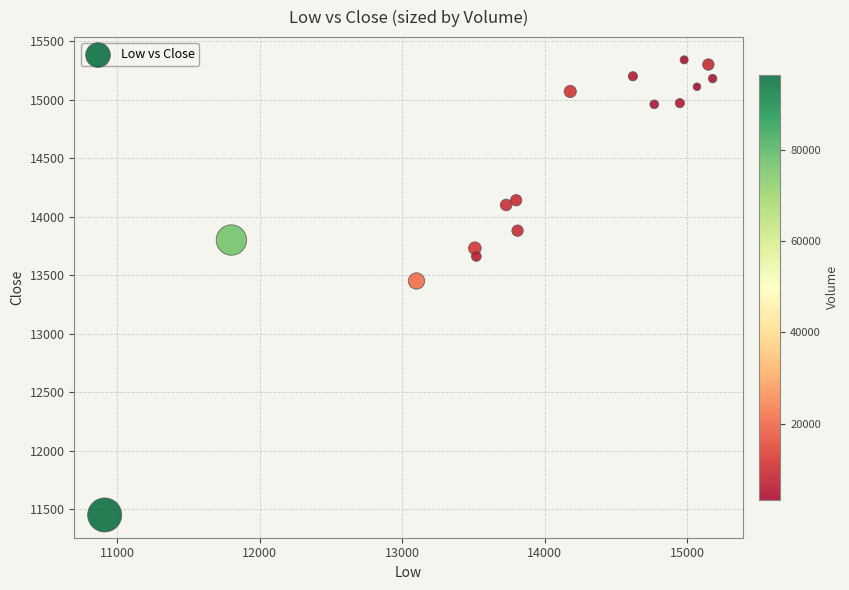

What Y value in the scatter plot is closest to 13395?

13450